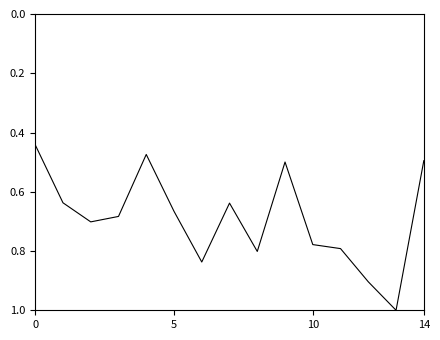

What is the greatest value displayed?

1.0